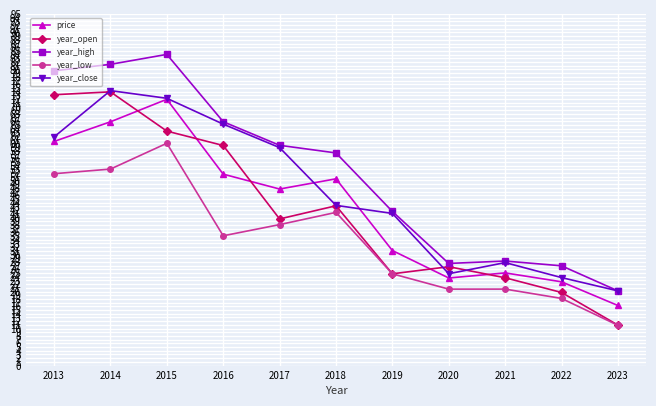

What are all the series names shown in the legend?

price, year_open, year_high, year_low, year_close